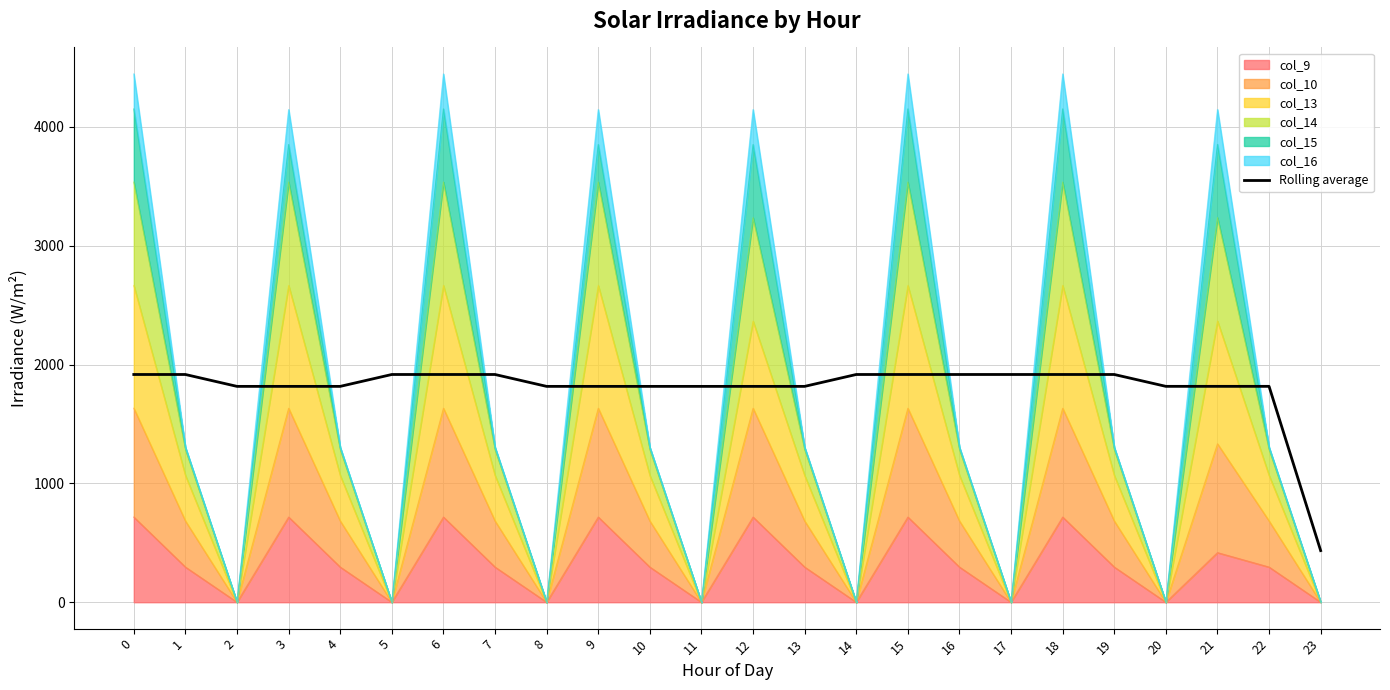

Rank the categories by value from highest to lowest.

0, 1, 5, 6, 7, 14, 15, 16, 17, 18, 19, 20, 21, 22, 2, 3, 4, 8, 9, 10, 11, 12, 13, 23